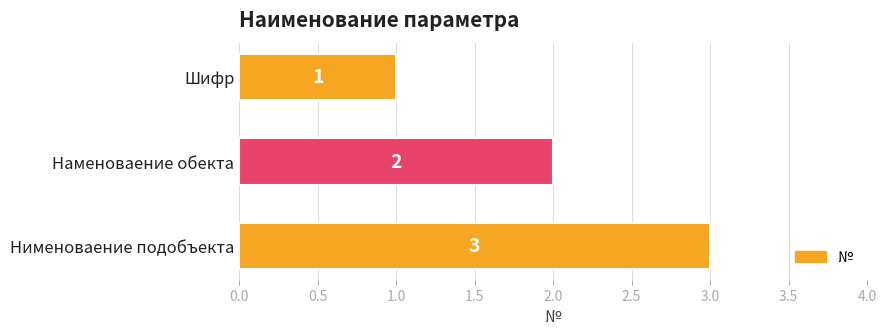

Count the values in the range 1 to 3.

3